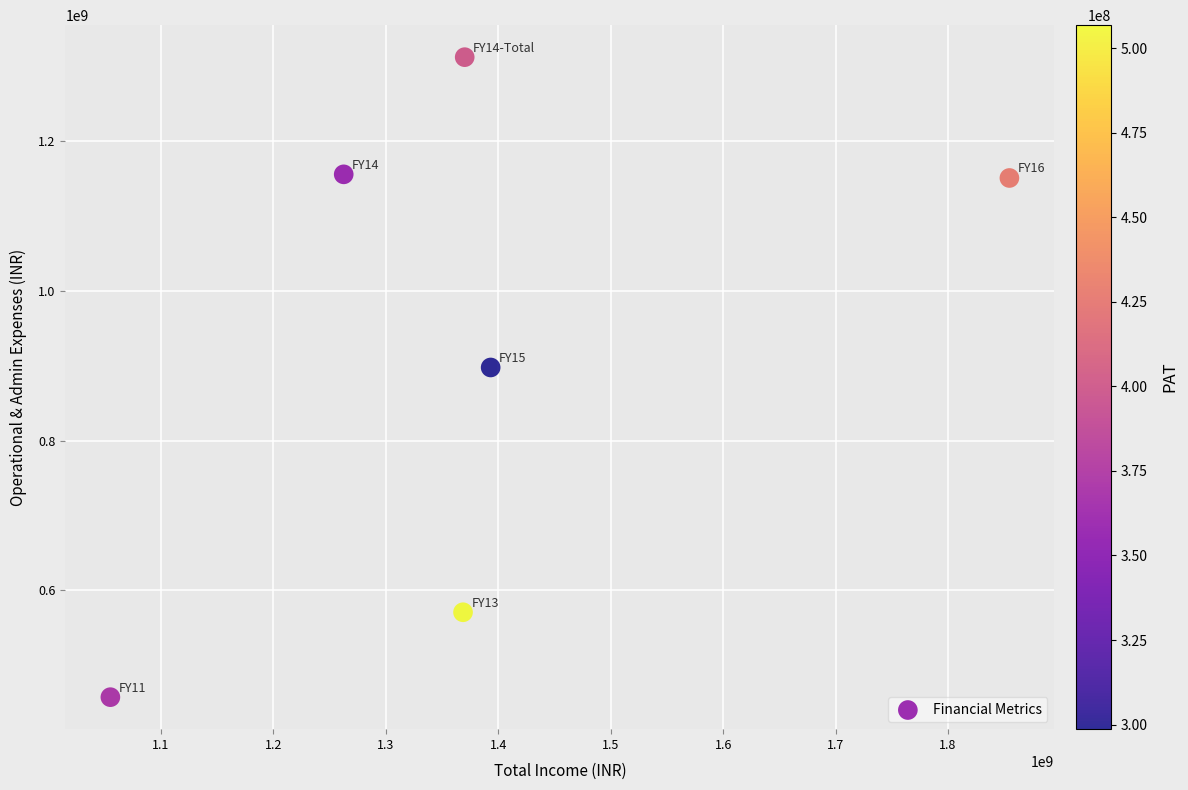

What Y value in the scatter plot is closest to 884880500?

897840000